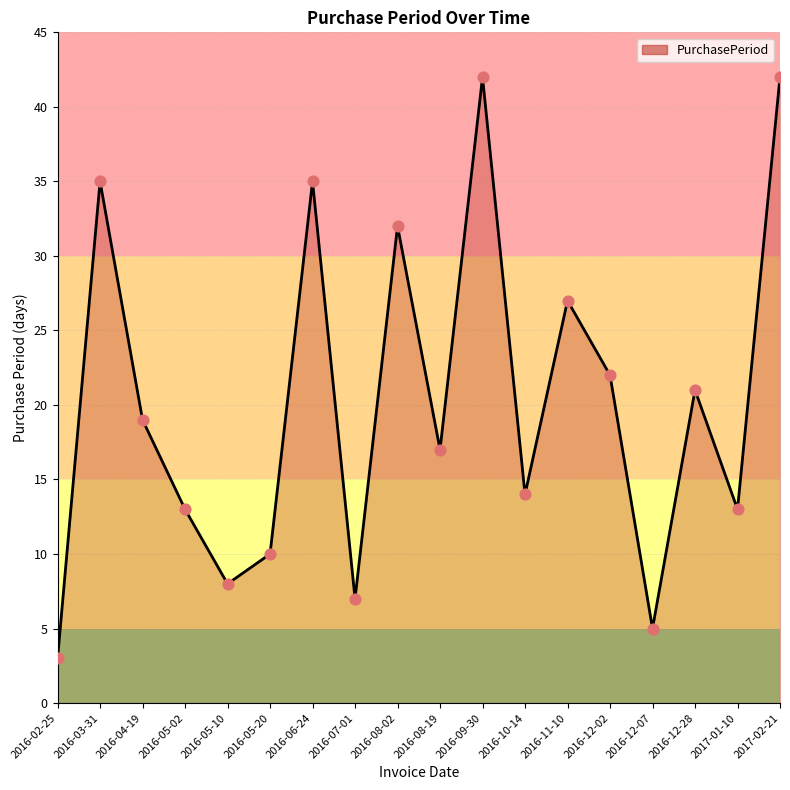

Between 2016-05-20 and 2016-08-19, which is larger?

2016-08-19